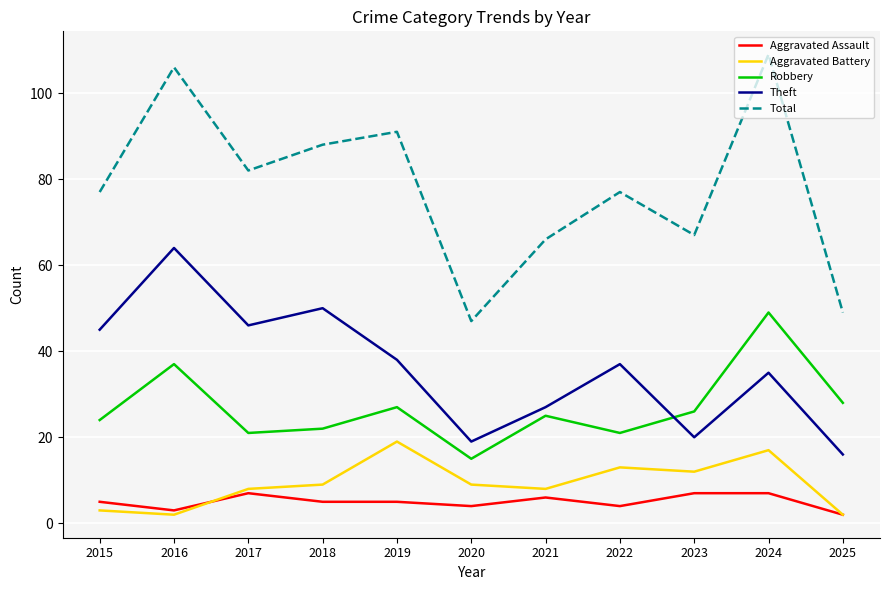

True or false: Aggravated Assault and Theft cross at least once.

False